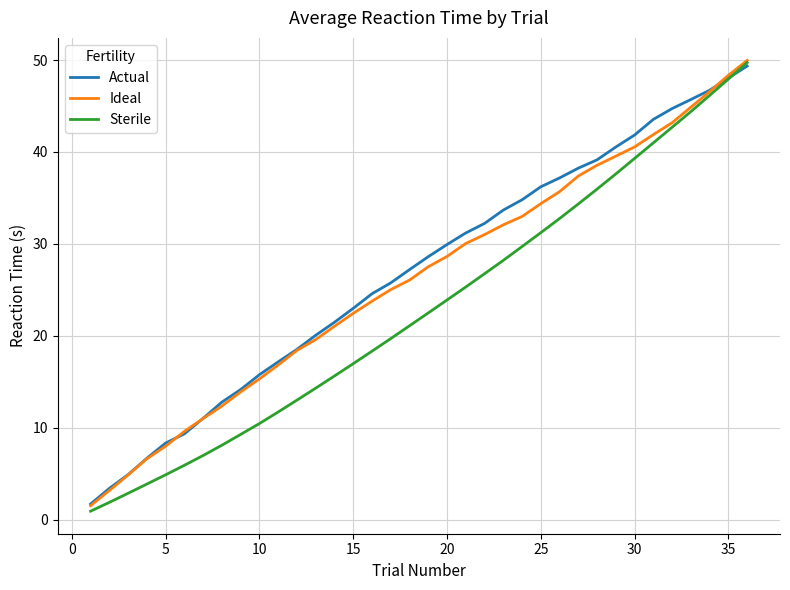

What is the highest value of the Sterile series?

49.7